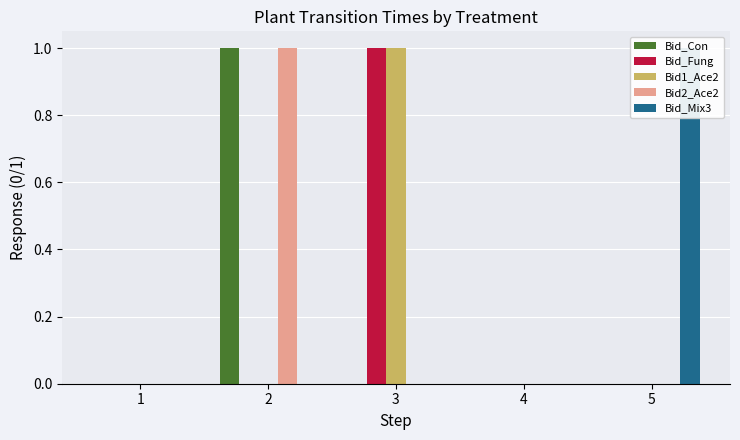

Which has a higher value, 4 or 2?

2